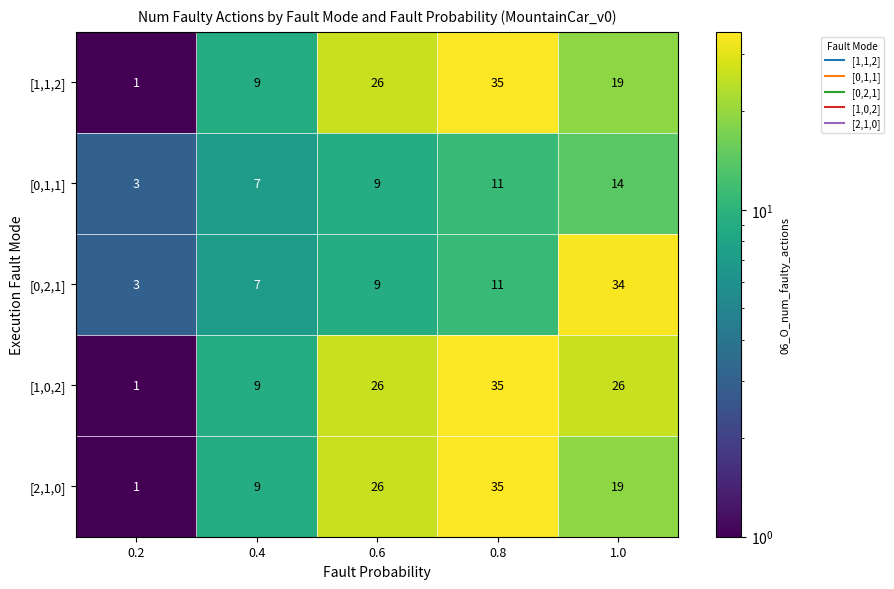

Which category has the highest value in the [0,2,1] series?

1.0